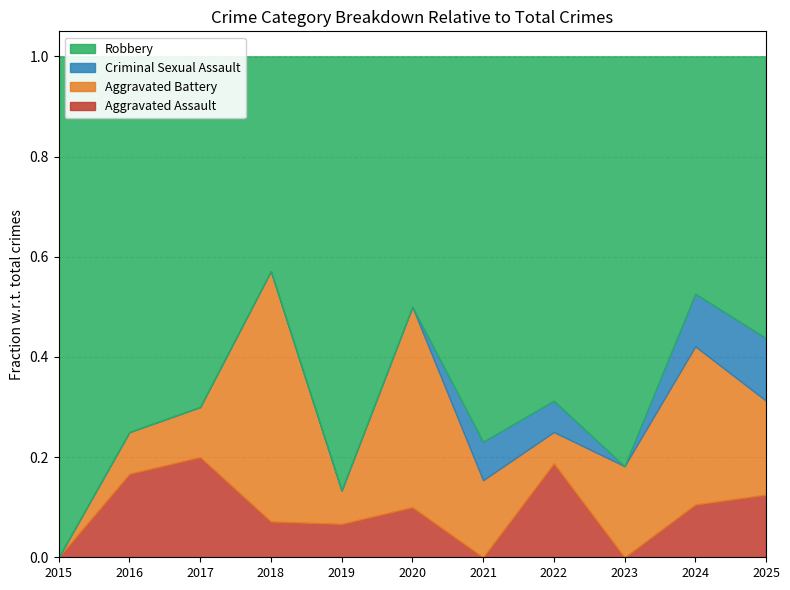

Rank the series at 2024 from lowest to highest value.

Aggravated Assault, Criminal Sexual Assault, Aggravated Battery, Robbery